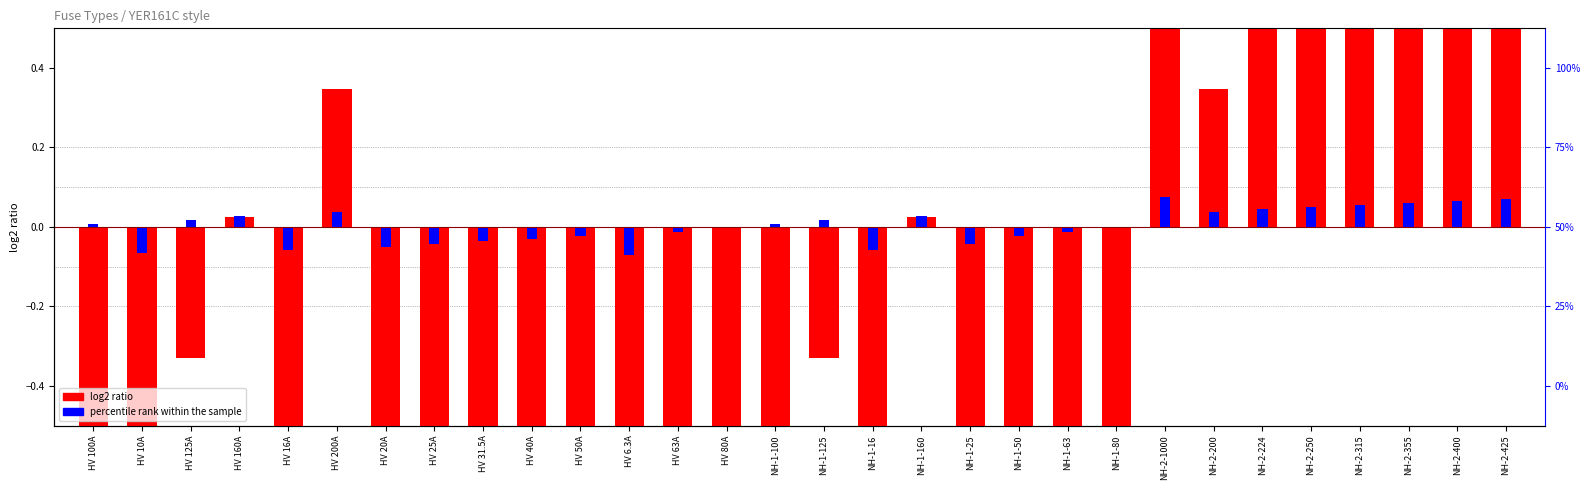

What is the lowest value of the percentile rank within the sample series?

-0.1